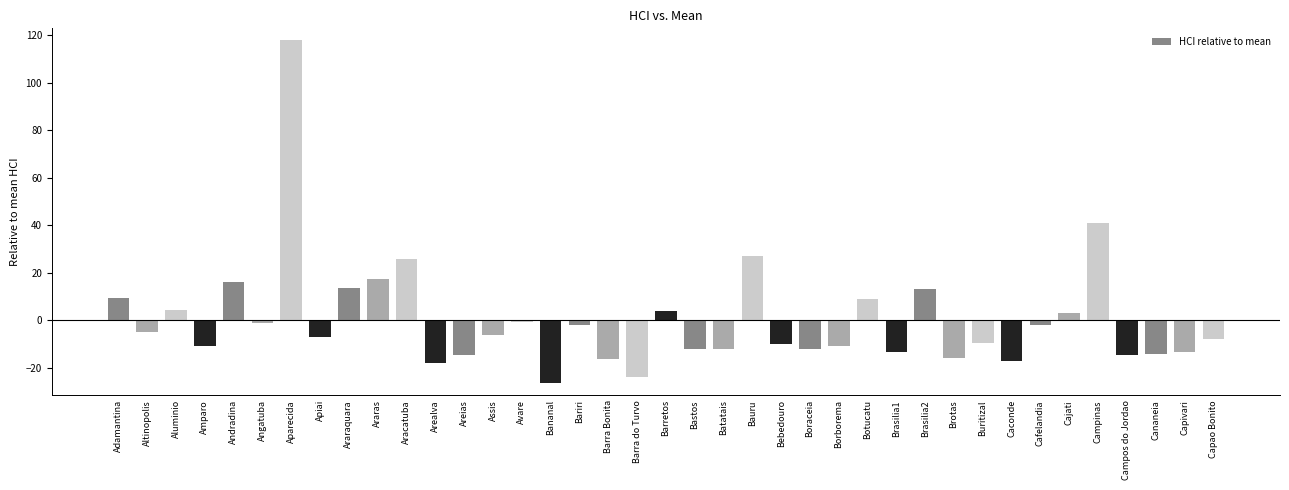

What is the maximum value shown in the chart?

117.9